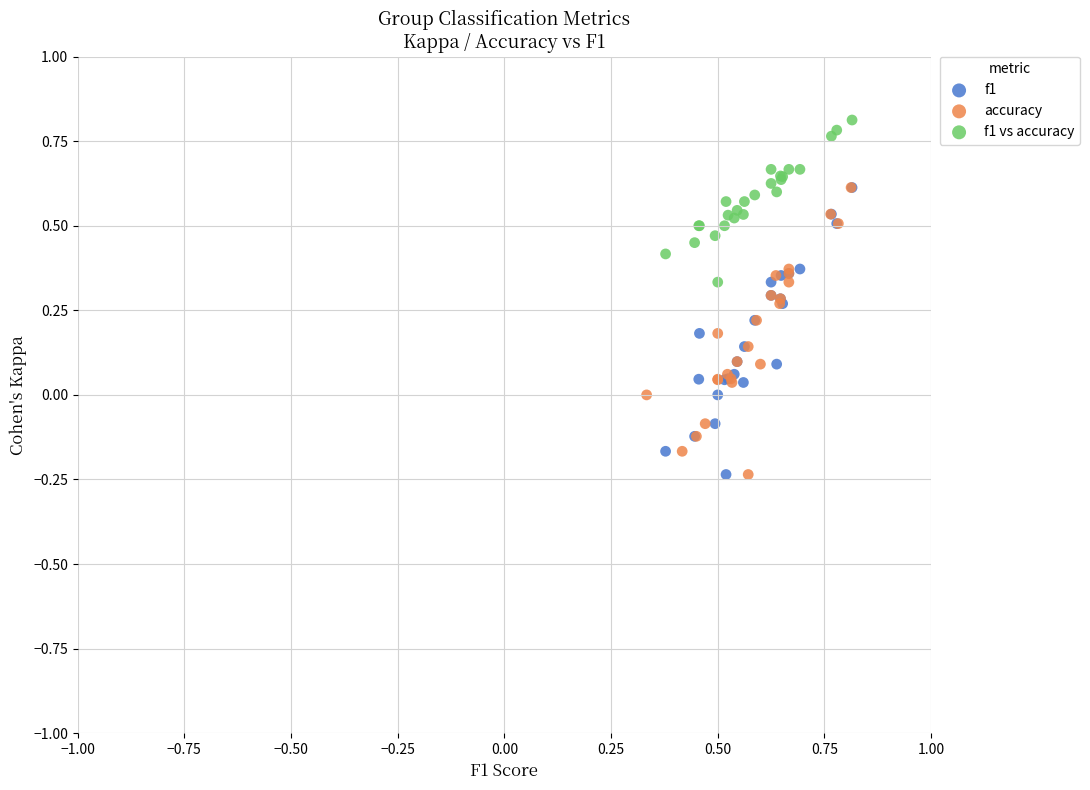

Which series contains the highest Y value?

f1 vs accuracy